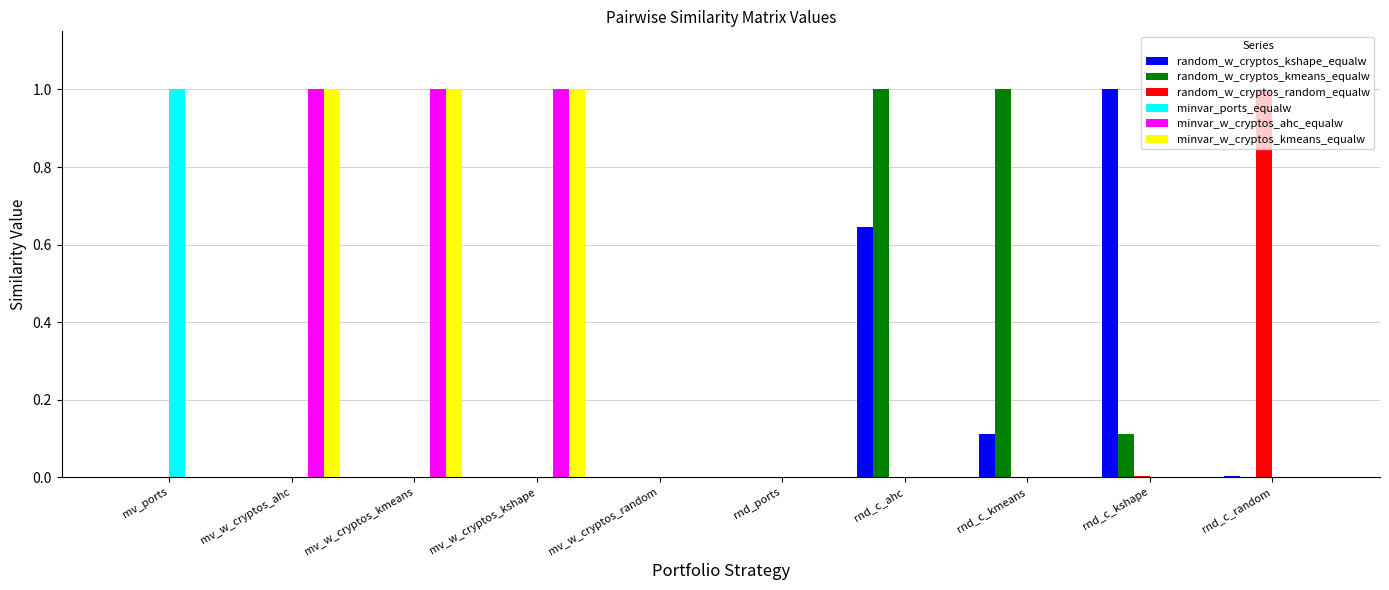

What is the total value across all series at rnd_c_ahc?

1.6